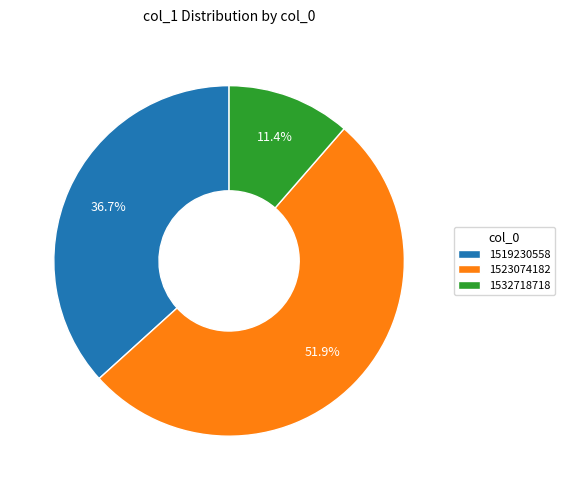

What is the ratio of the value at 1519230558 to the value at 1532718718?

3.2